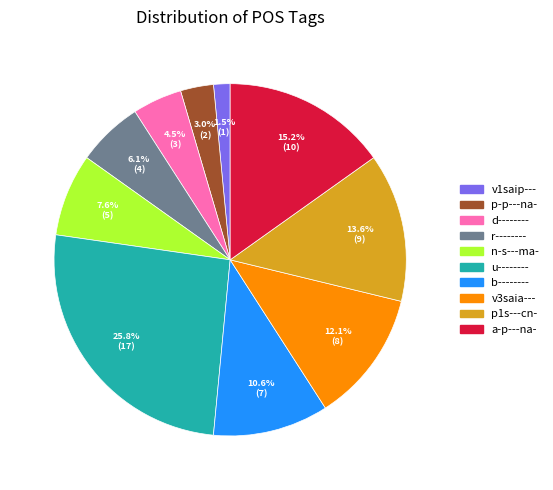

Does any single category account for the majority?

No